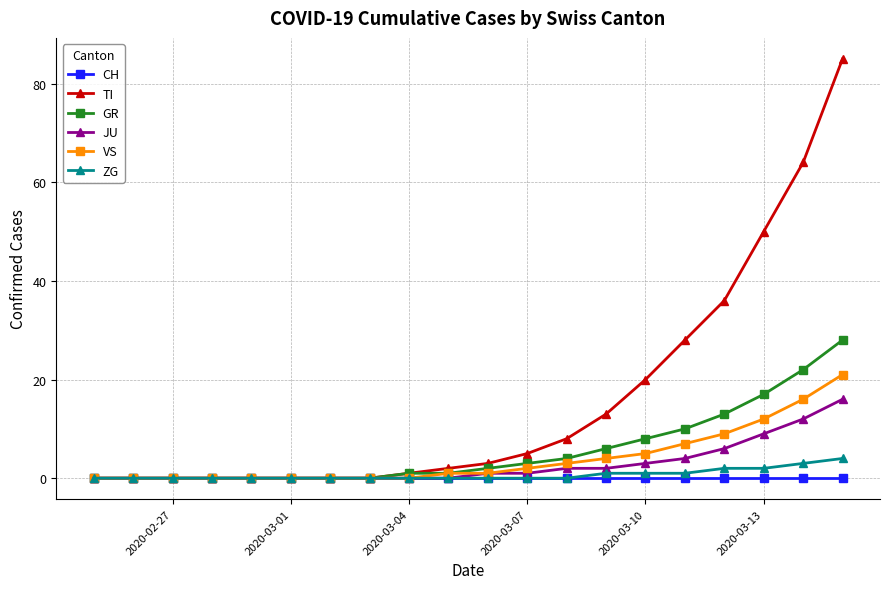

At how many categories does at least one series exceed 30?

4